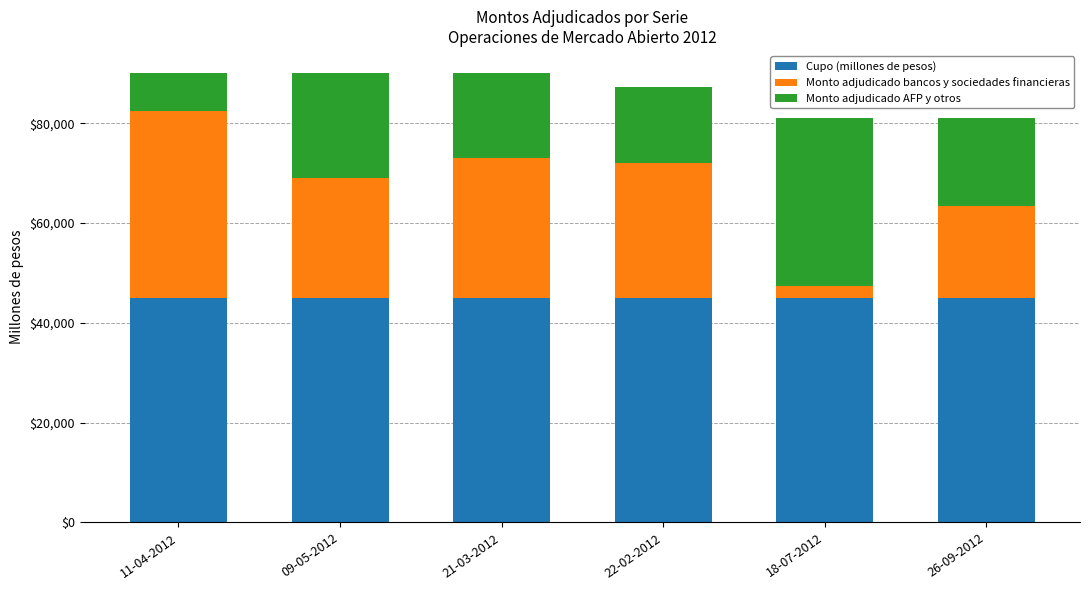

Reading left to right, what are the values for Cupo (millones de pesos)?

45000	45000	45000	45000	45000	45000